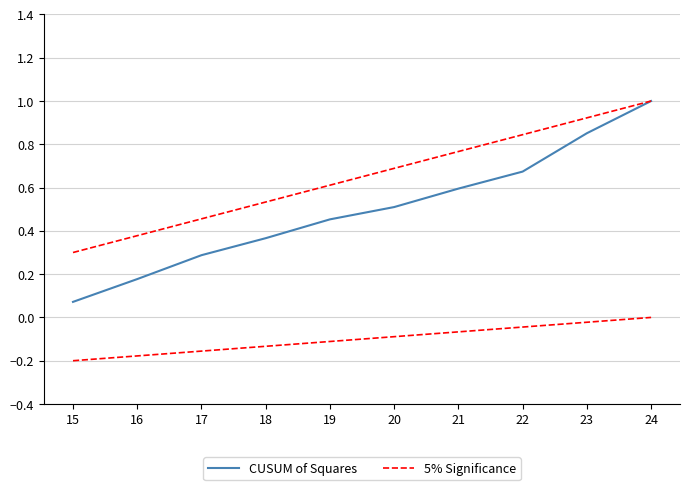

Reading left to right, extract all data points from this chart.

CUSUM of Squares: 0.1	0.2	0.3	0.4	0.5	0.5	0.6	0.7	0.9	1.0
5% Significance: 0.3	0.4	0.5	0.5	0.6	0.7	0.8	0.8	0.9	1.0